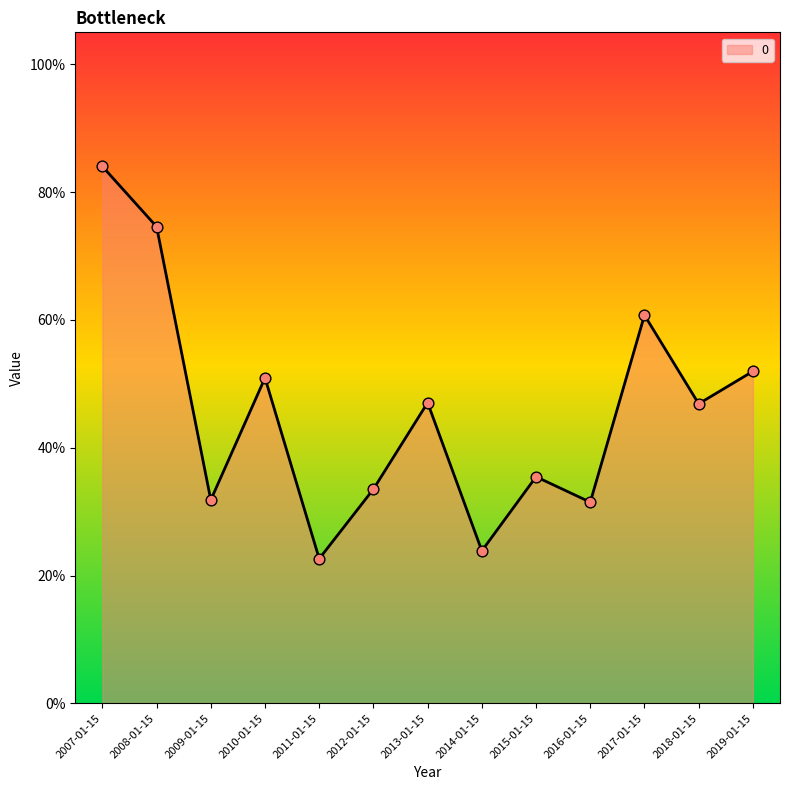

Which has a higher value, 2010-01-15 or 2016-01-15?

2010-01-15